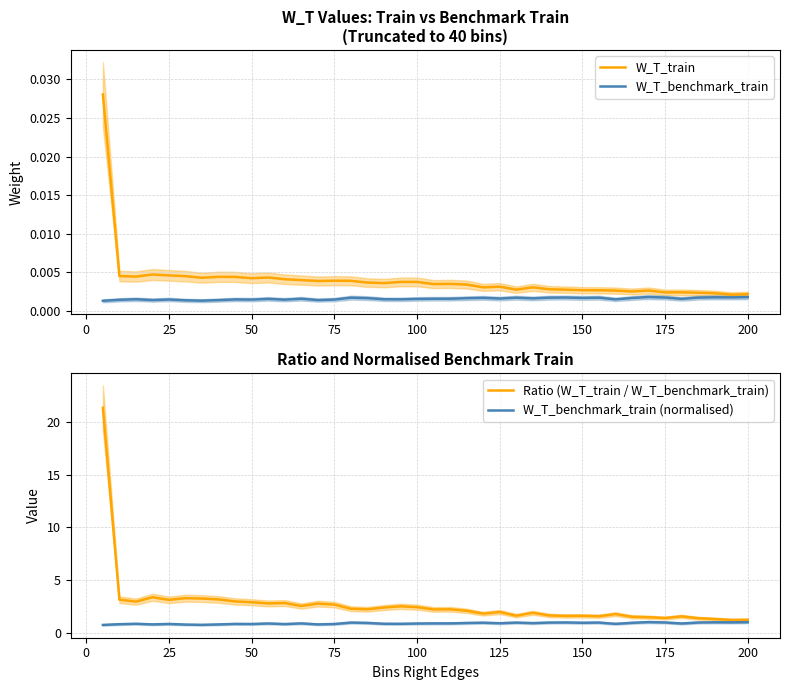

The value of W_T_train at 100 is 0.0. True or false?

True